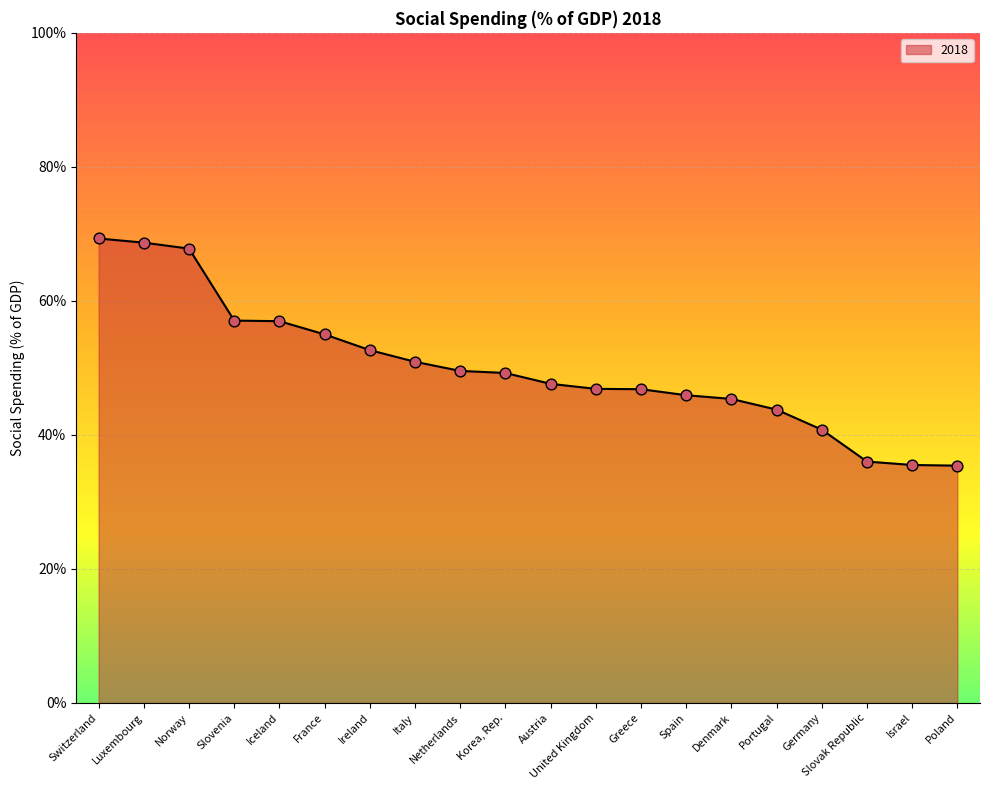

What is the change in value from Netherlands to Germany?

-8.8